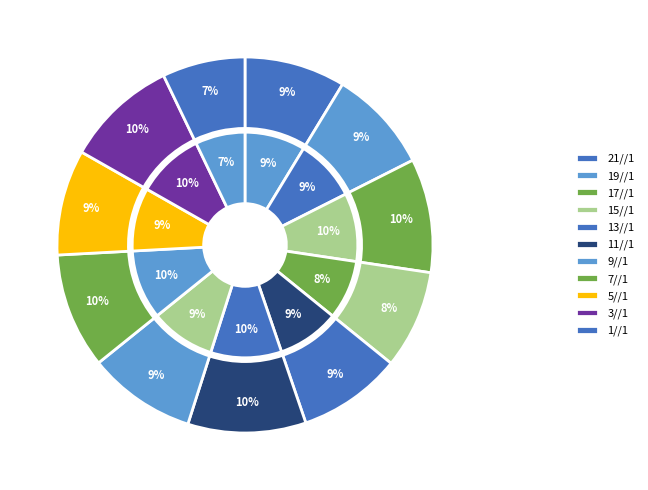

Combined, what portion of the pie is 1//1 and 9//1?

16.4%